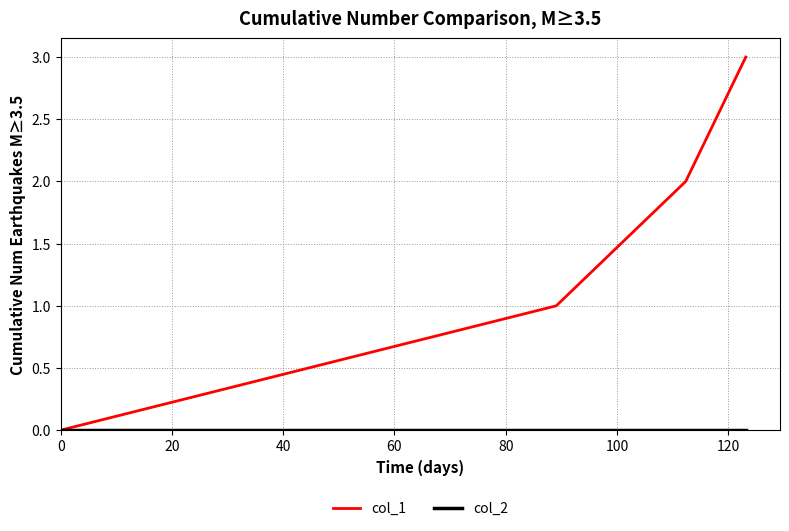

Does the chart have visible grid lines?

Yes